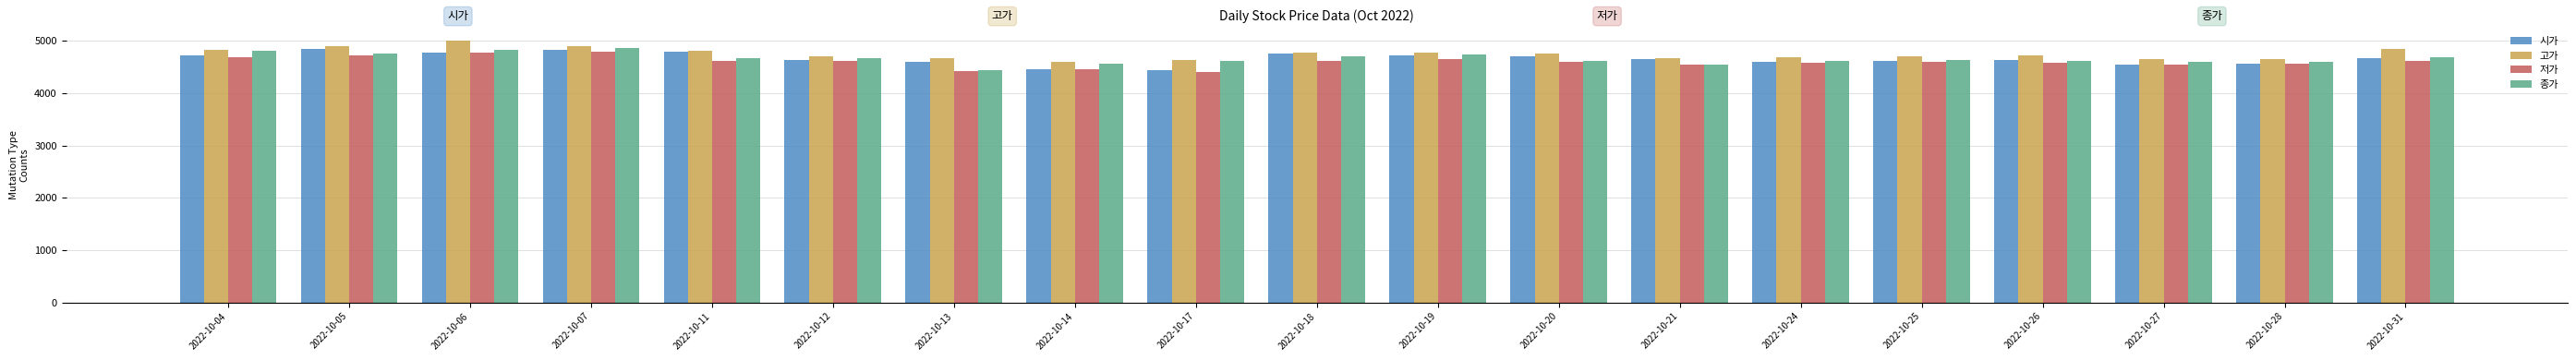

Count the number of data series in this chart.

4